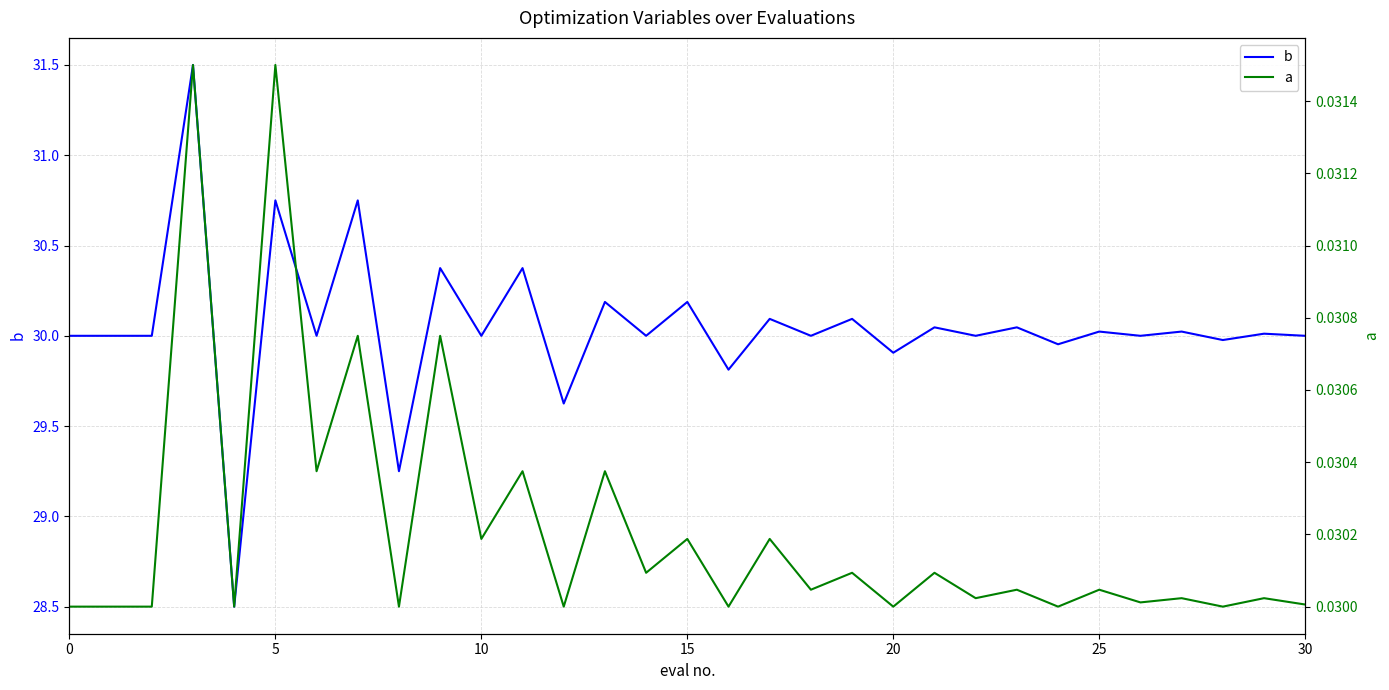

The value of b at 20 is 29.9. True or false?

True